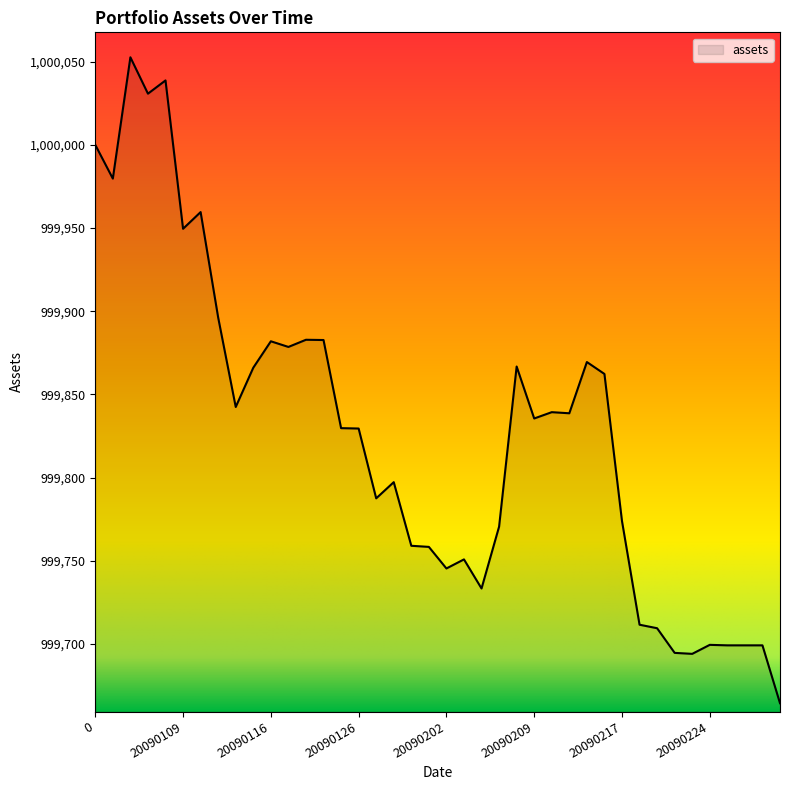

What is the greatest value displayed?

1000052.6